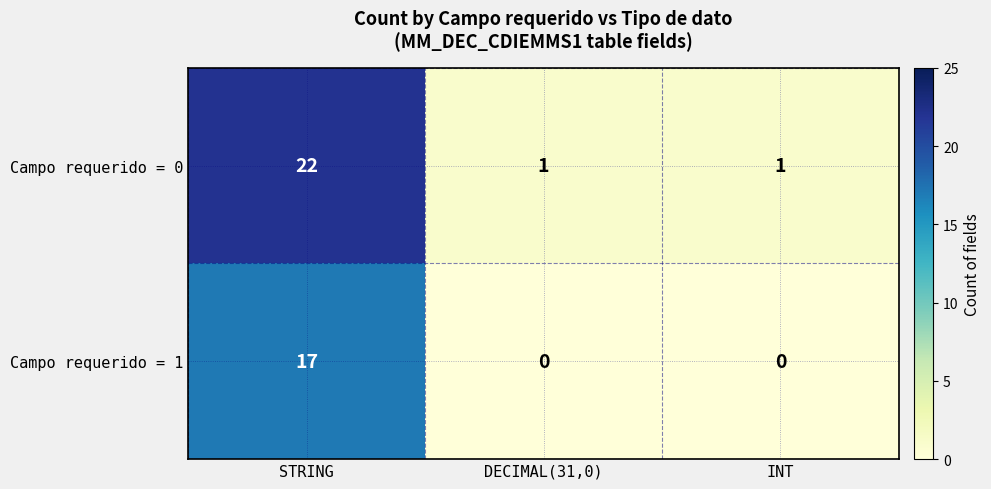

Reading left to right, transcribe all the data shown in this chart.

Campo requerido = 0: 22	1	1
Campo requerido = 1: 17	0	0